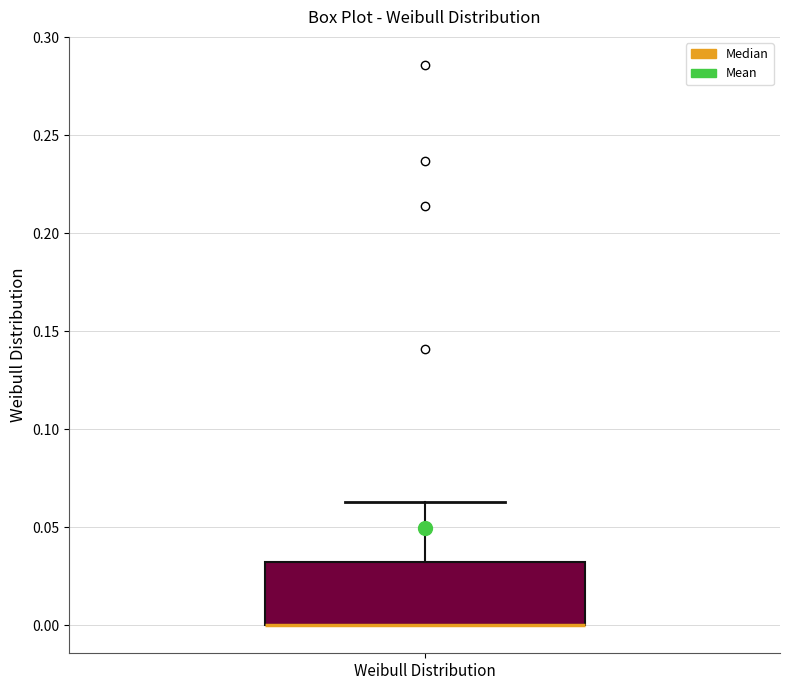

Transcribe this box plot: give where the median line is, the range the box spans, and where the two whiskers end, as read against the y-axis. The values are not printed on the chart, so give them approximately, as read against the axis.

median 0.000 (drawn on the box's lower edge), box 0.000 to 0.030, whiskers 0.000 to 0.065